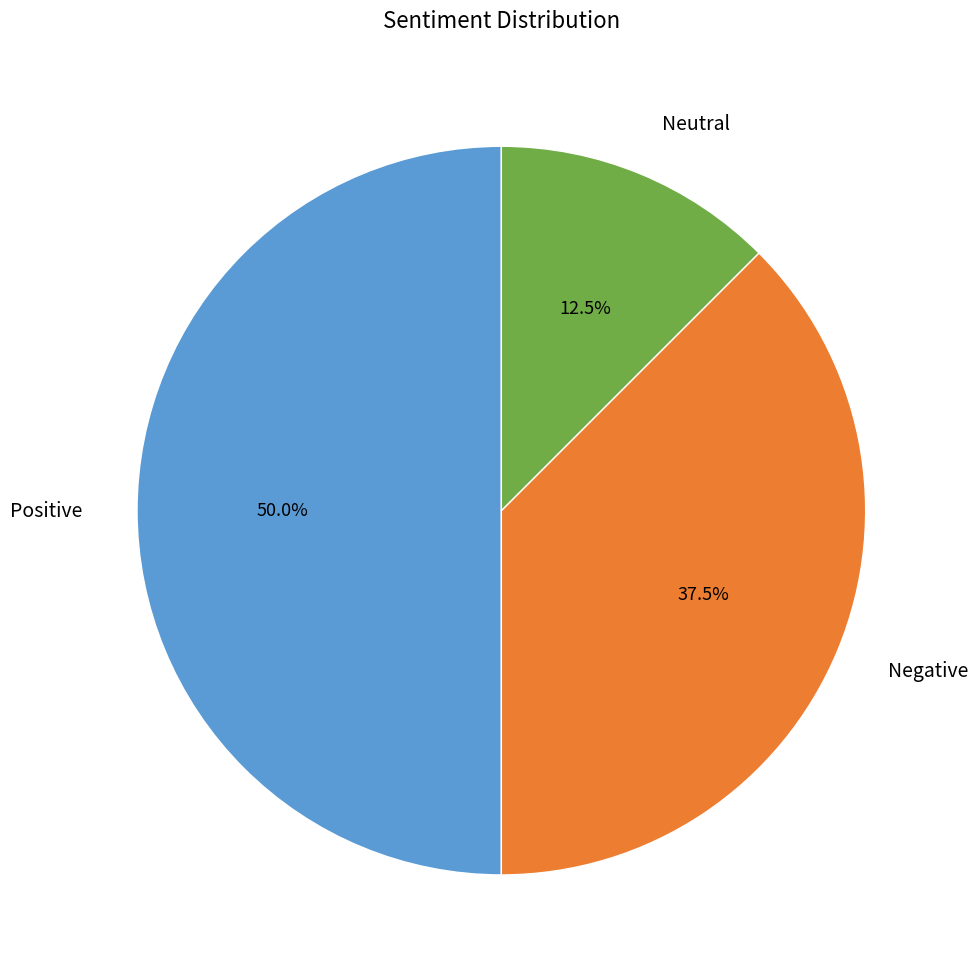

Rank the categories by value from highest to lowest.

Positive, Negative, Neutral